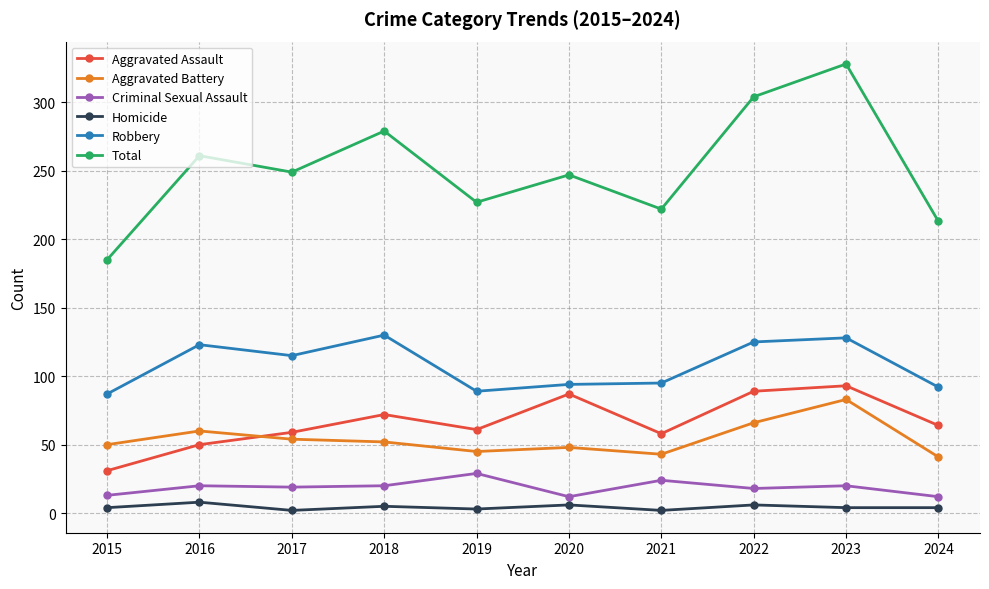

True or false: Robbery and Aggravated Assault intersect in this chart.

False